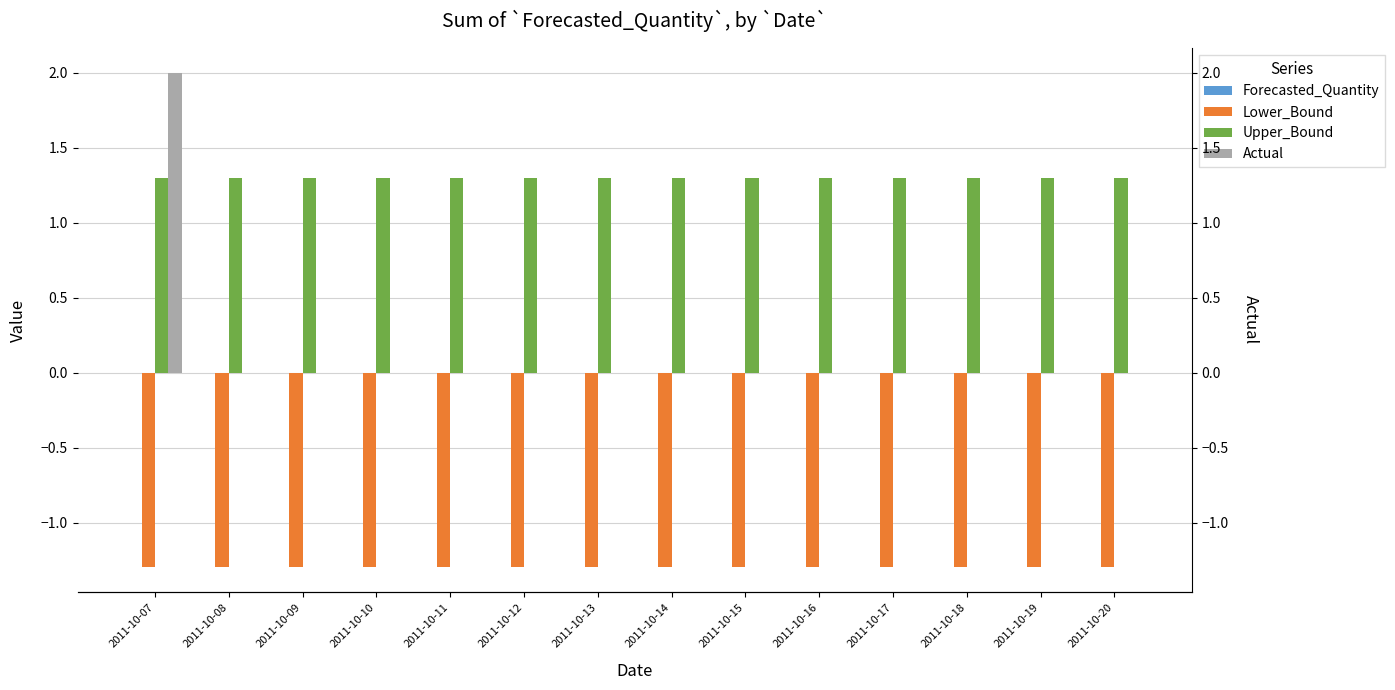

True or false: Lower_Bound has a value of -0.4 at 2011-10-18.

False